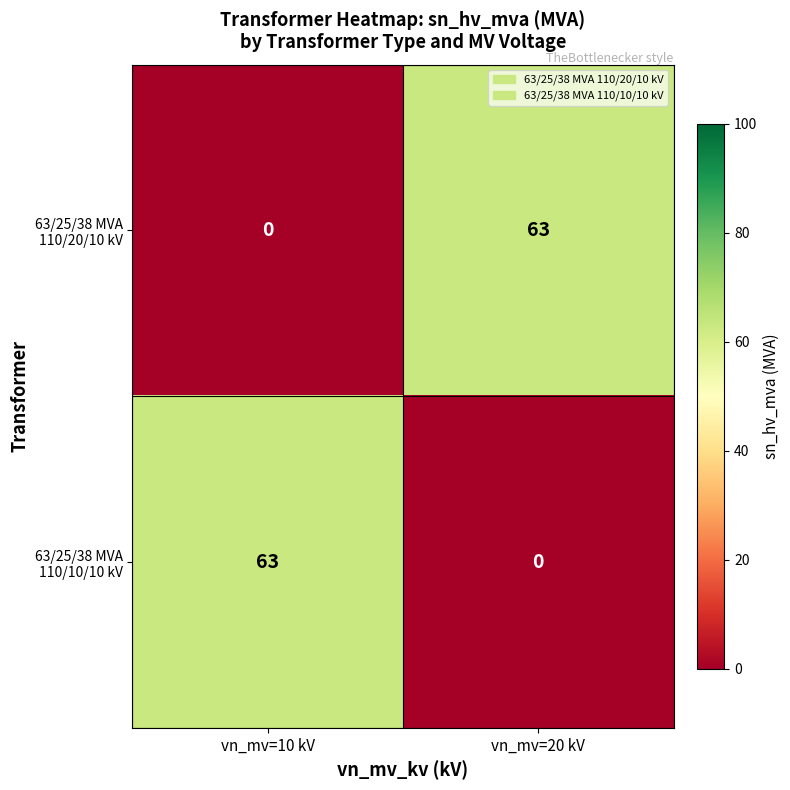

What is the difference between the highest and lowest values at vn_mv=20 kV?

63